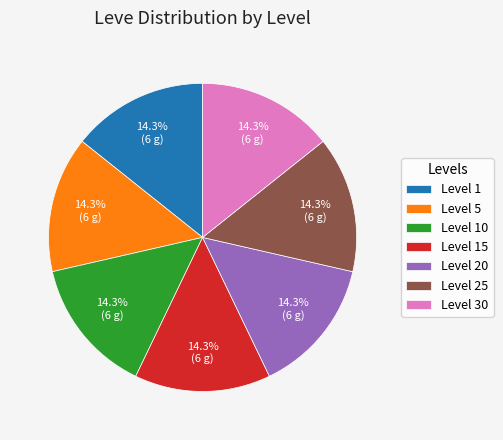

To the nearest percent, what is the average slice percentage?

14%